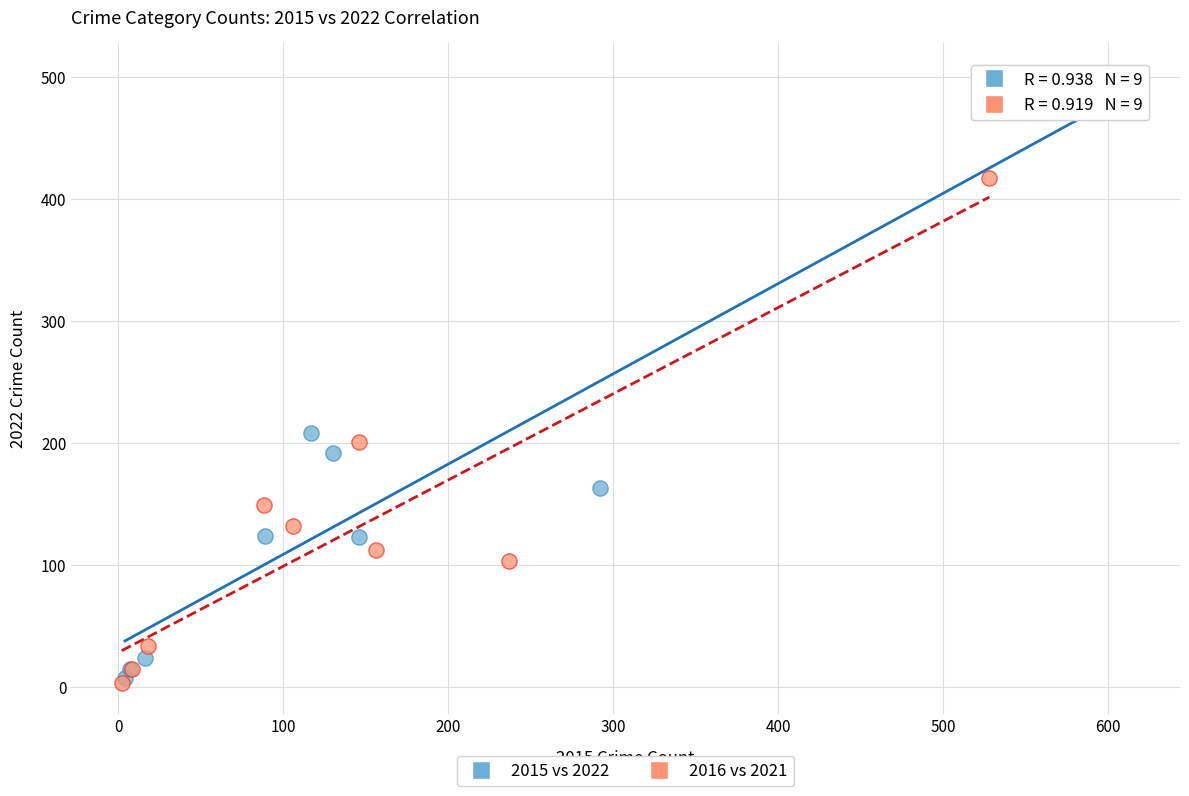

Which series contains the highest Y value?

2015 vs 2022